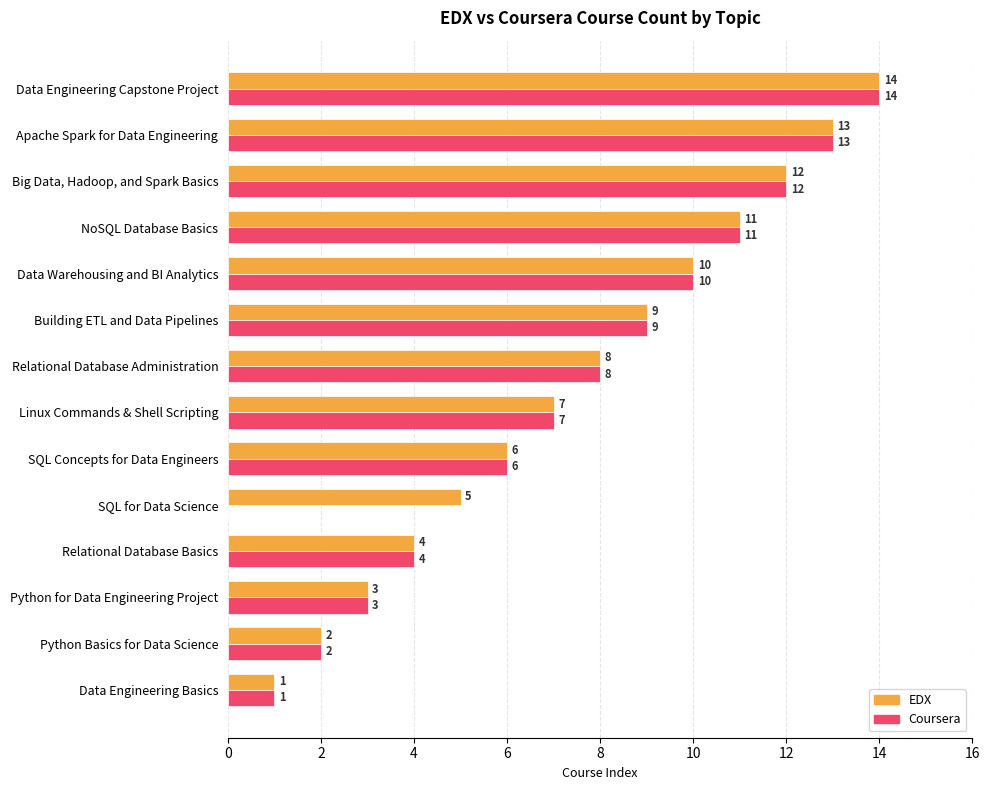

Is it true that EDX equals 2 at Python Basics for Data Science?

True